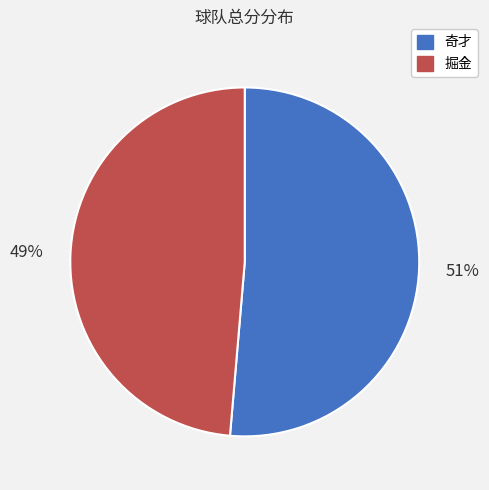

What is the majority slice?

奇才